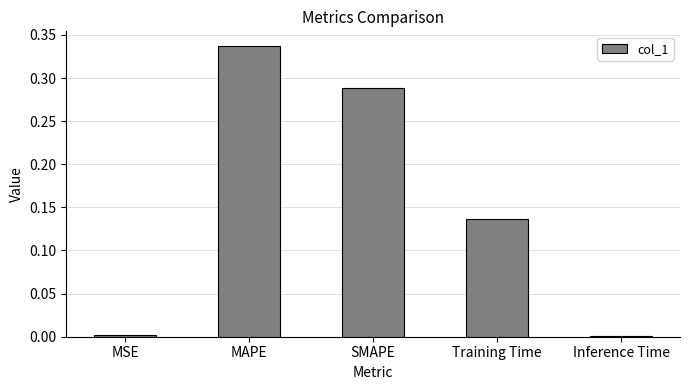

Between Training Time and MAPE, which is larger?

MAPE